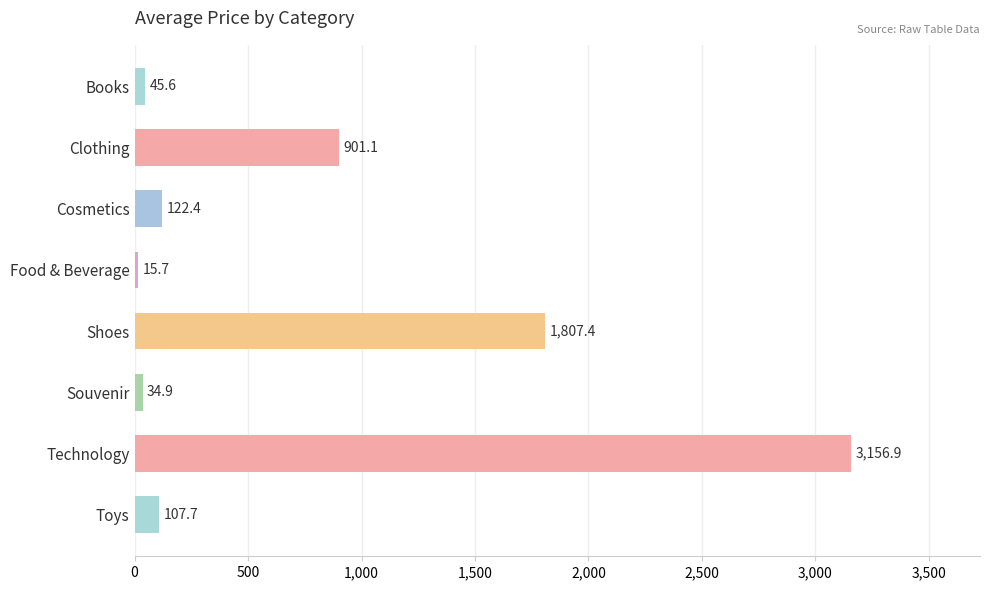

What is the smallest value displayed?

15.7